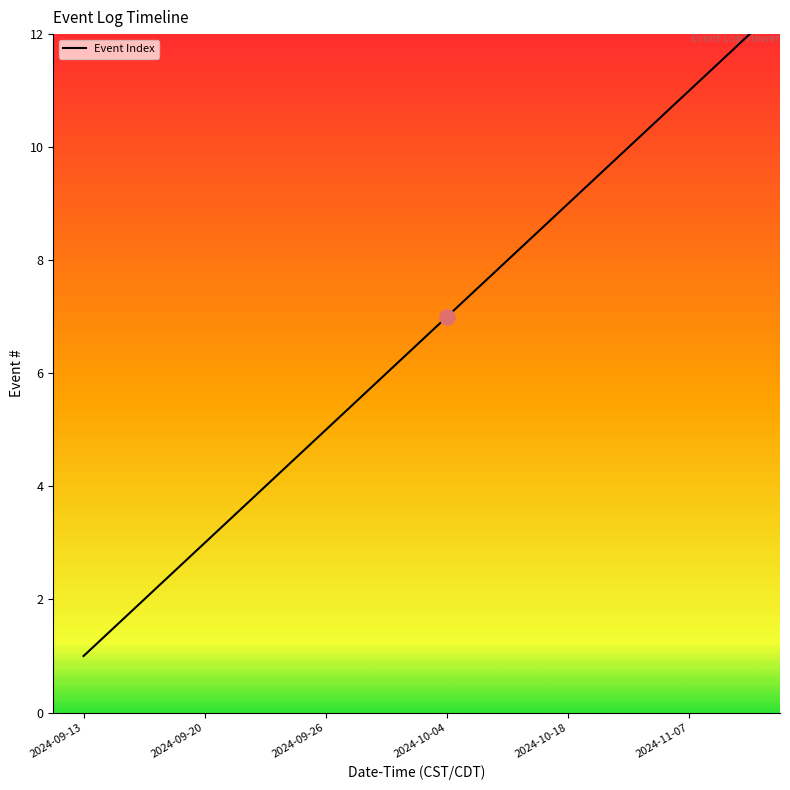

Is this an area chart (filled region under the line)?

No